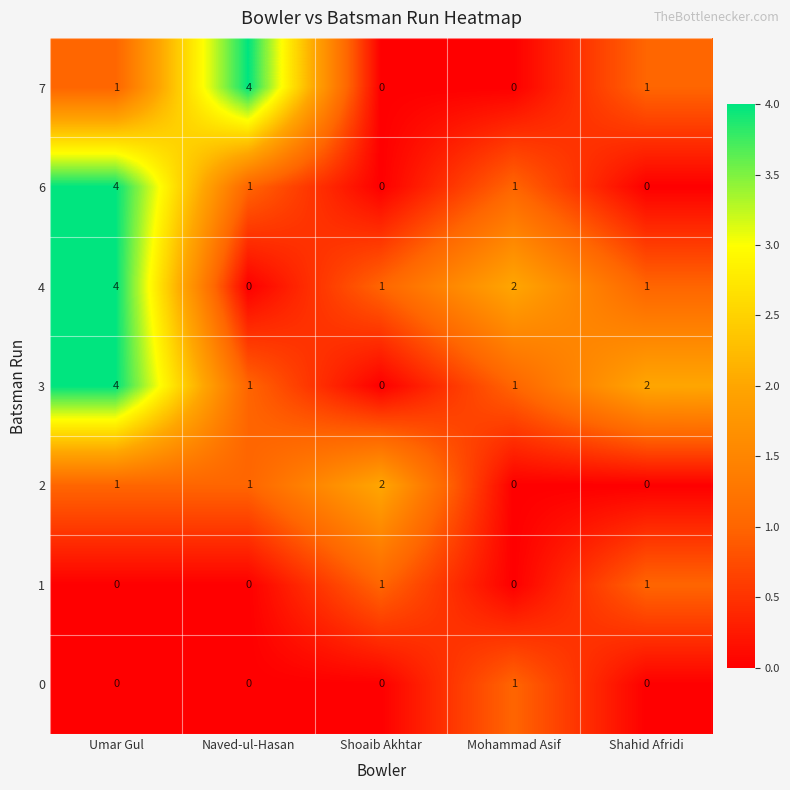

What is the difference between the maximum and second lowest values in the 7 series?

4